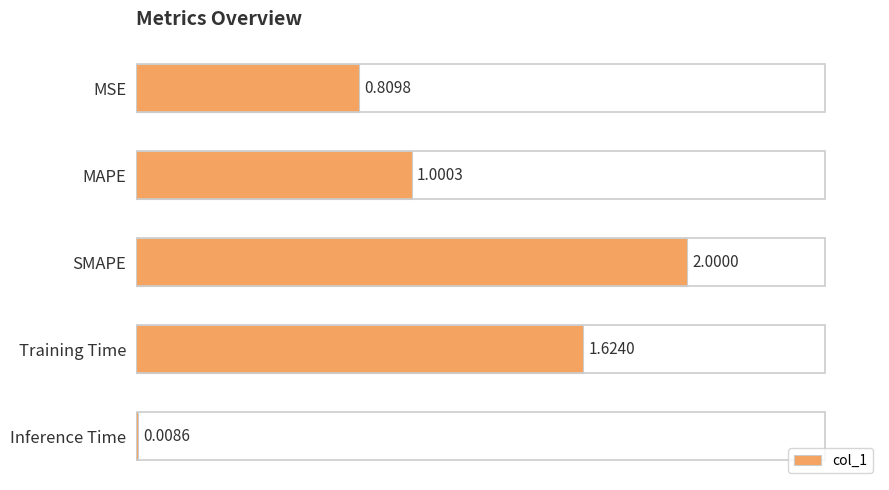

What is the sum of all values?

5.4